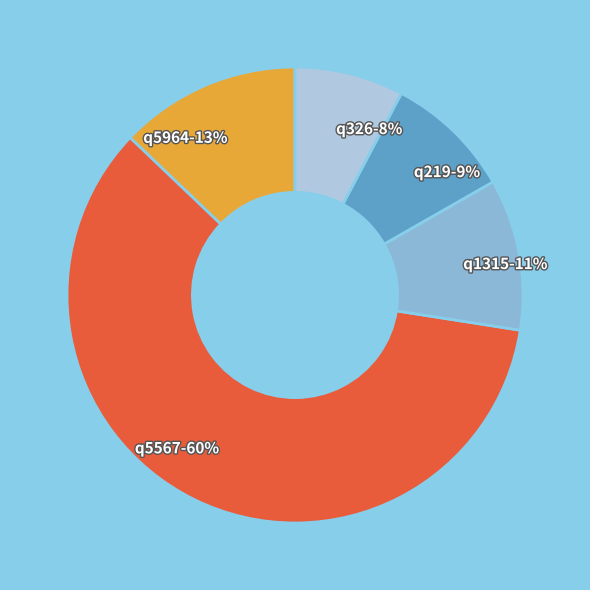

Approximately how many times larger is the value at q1315 compared to q5964?

0.8